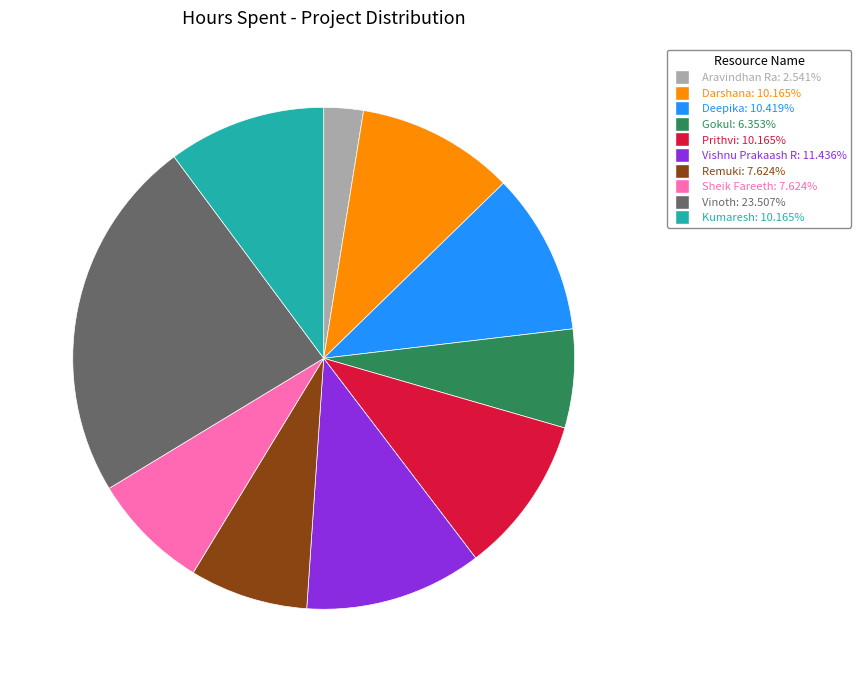

How many slices are in this pie chart?

10